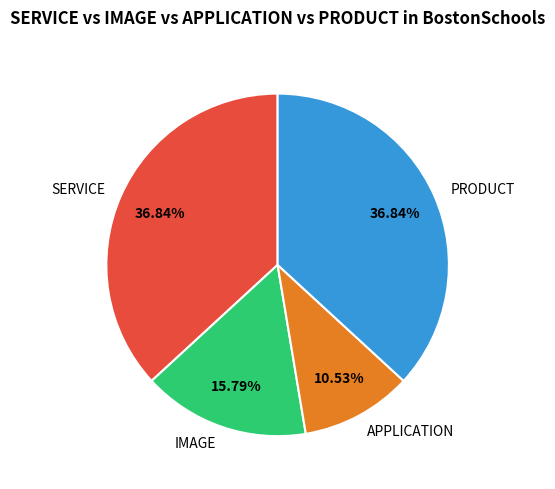

Is APPLICATION the majority of the pie?

No